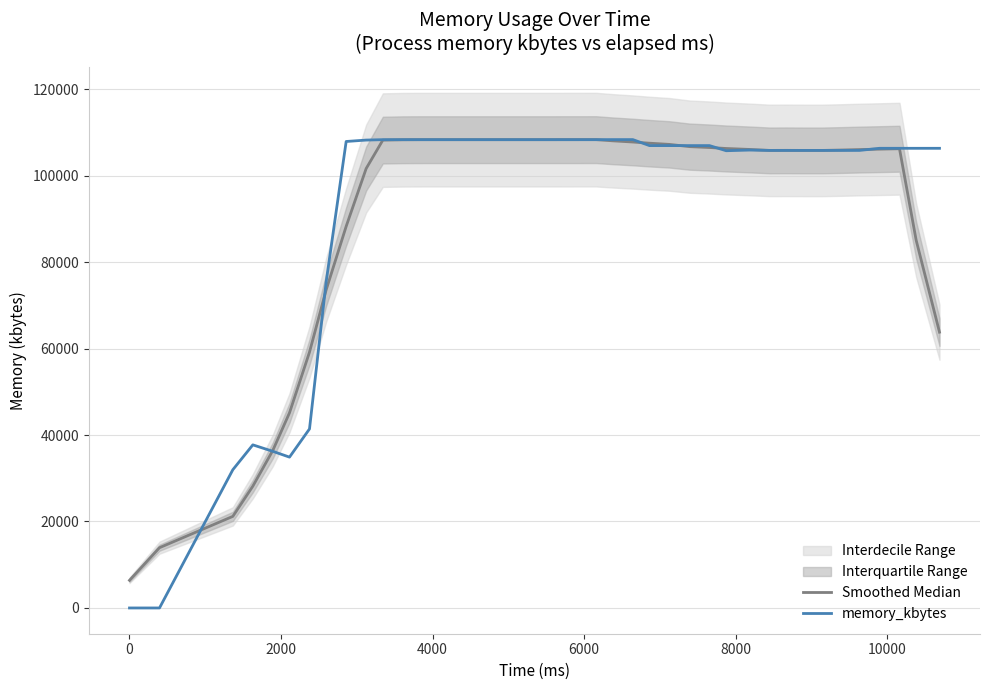

Is this an area chart (filled region under the line)?

No